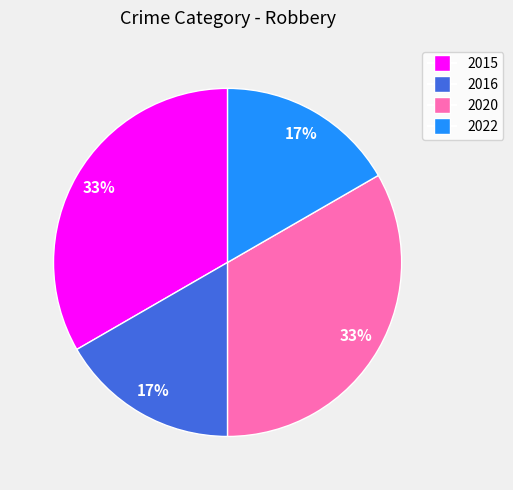

Between 2022 and 2020, which is larger?

2020